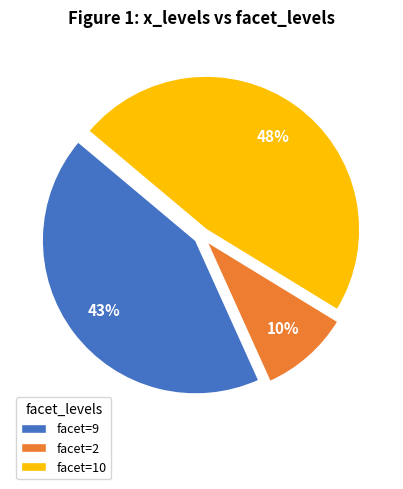

Do facet=10 and facet=2 together represent more than half of the pie?

Yes